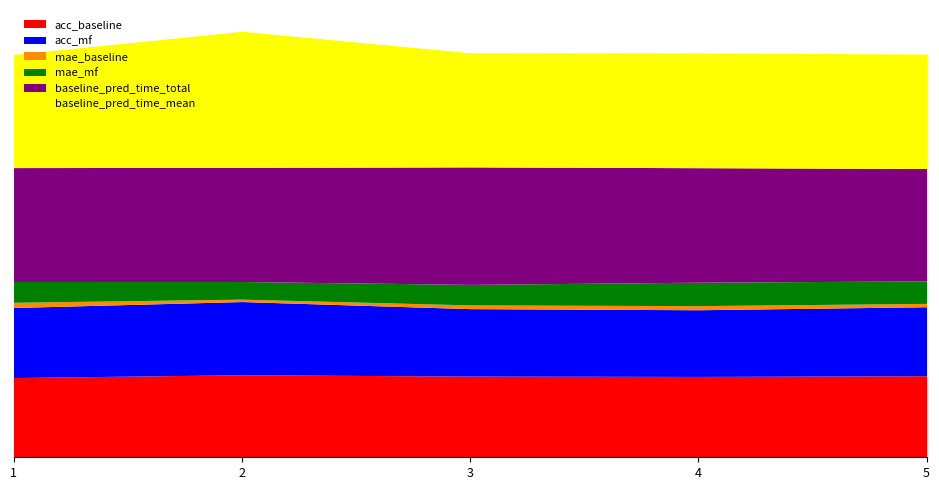

List the labels in order of baseline_pred_time_mean value, smallest first.

1, 3, 5, 4, 2